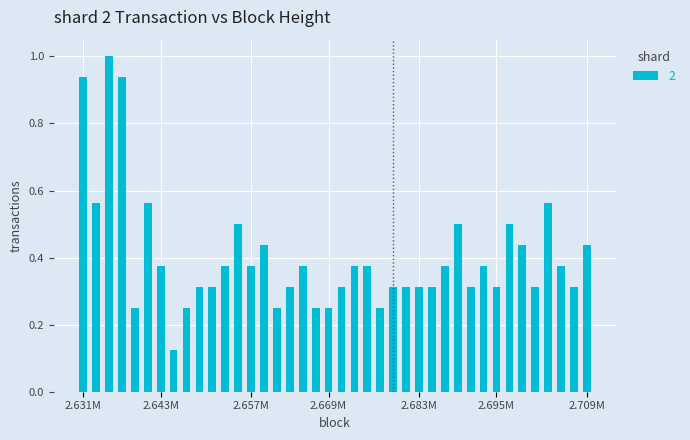

What is the sum of all values?

16.1